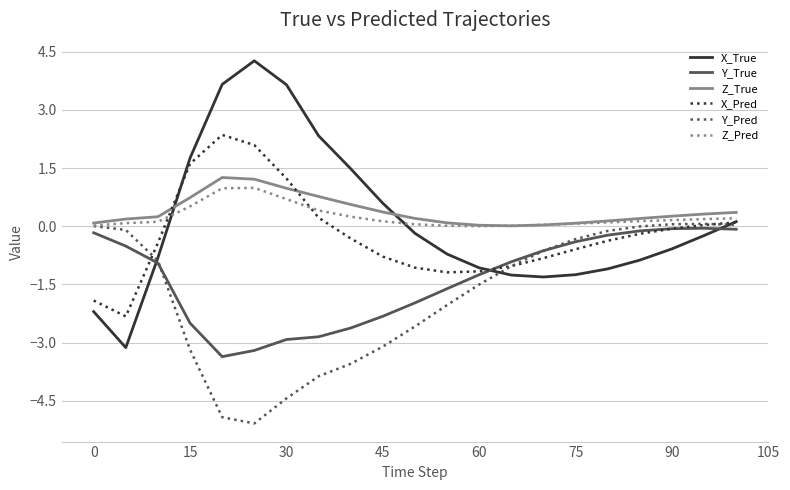

What is the highest value of the X_Pred series?

2.4